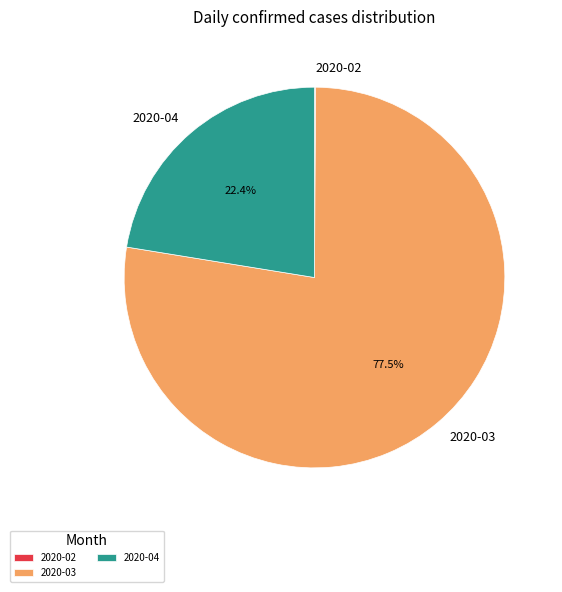

Which slice is the largest?

2020-03